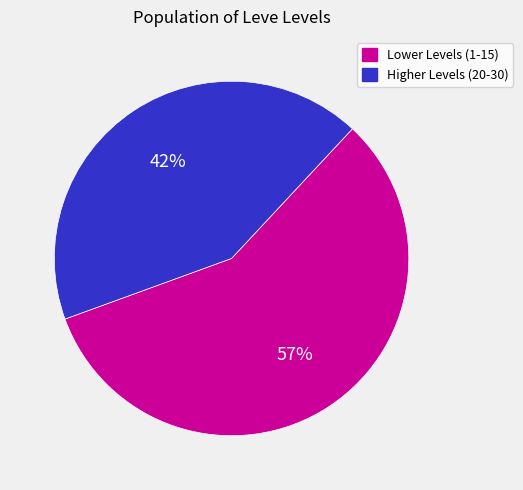

Count the number of slices in the pie.

2